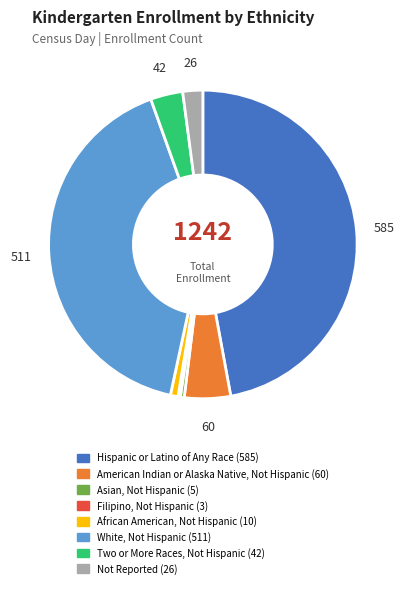

Is it true that Two or More Races, Not Hispanic is 3% of the pie?

True